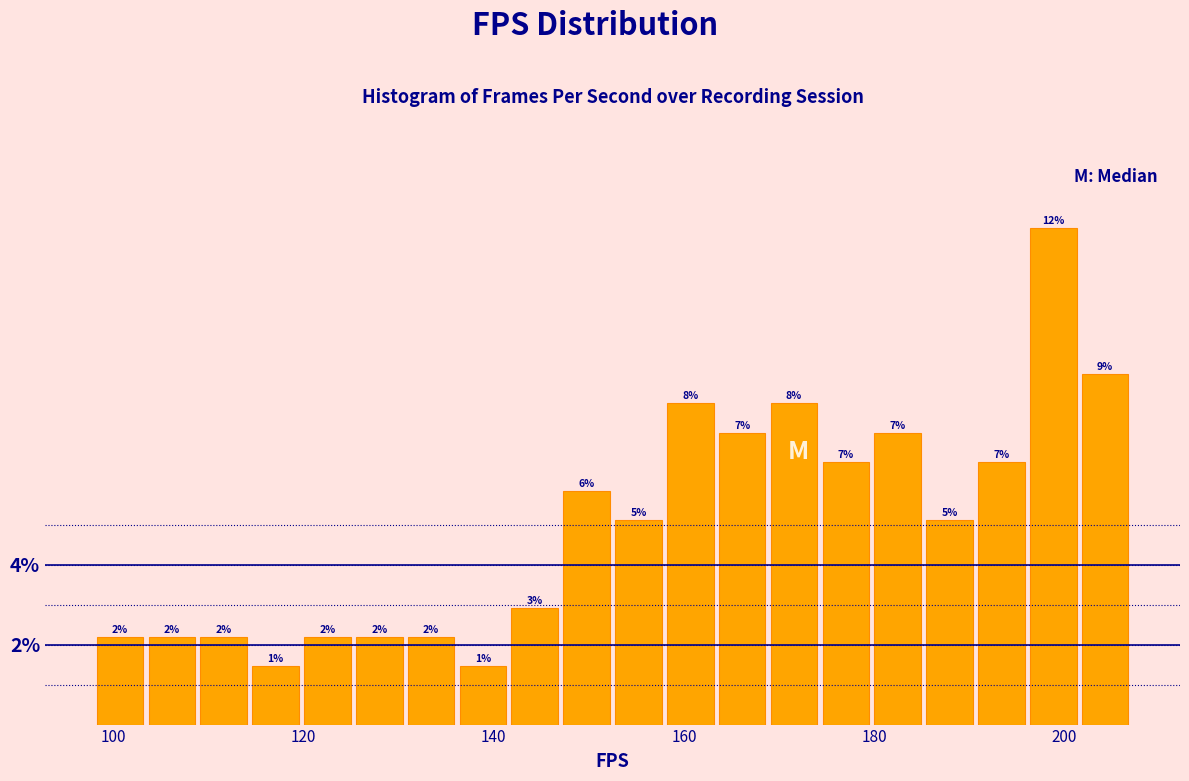

Around what value on the x-axis is the tallest bar? Give the approximate position of its centre, as read against the axis.

198